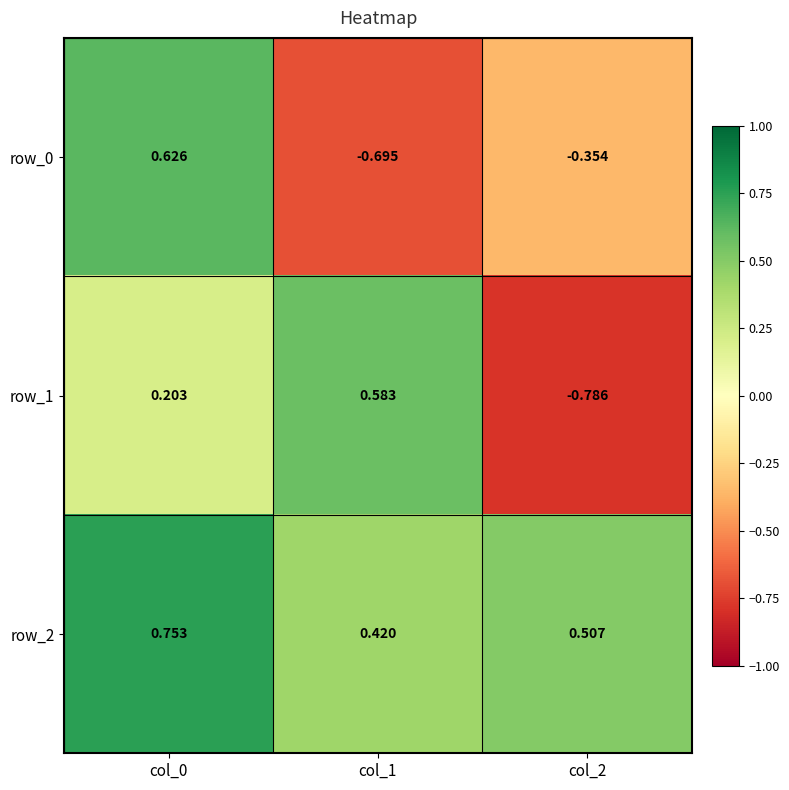

Rank the series by their average value, from highest to lowest.

row_2, row_1, row_0